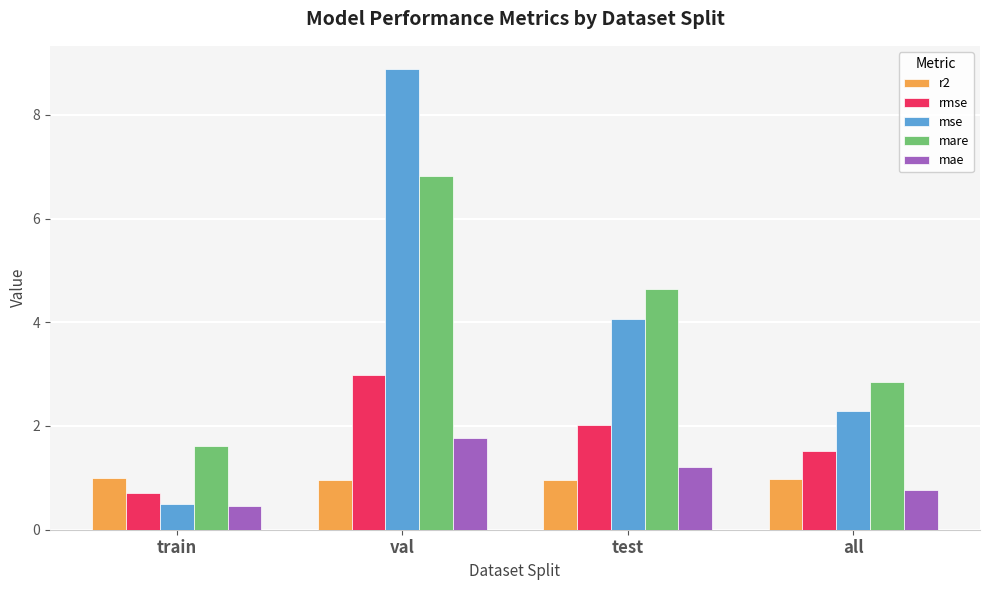

True or false: rmse has a value of 2.0 at test.

True